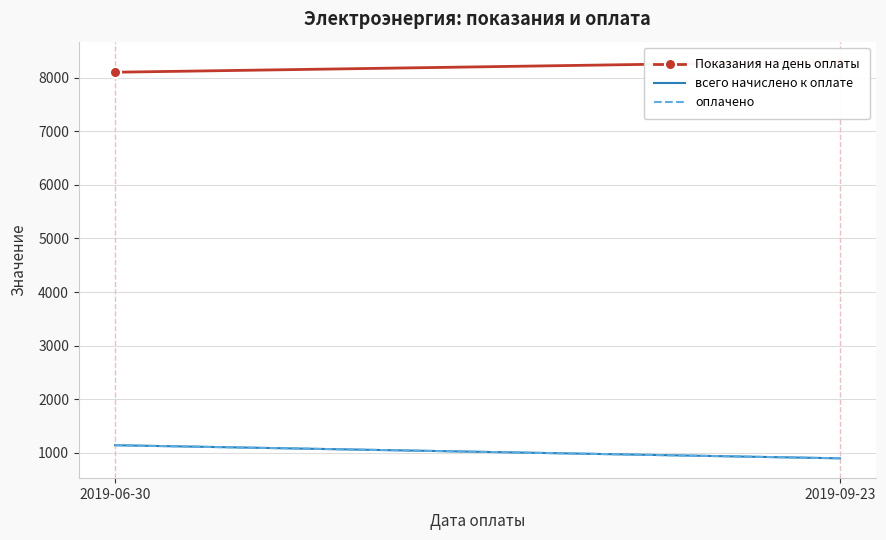

At which label does Показания на день оплаты reach its peak?

2019-09-23